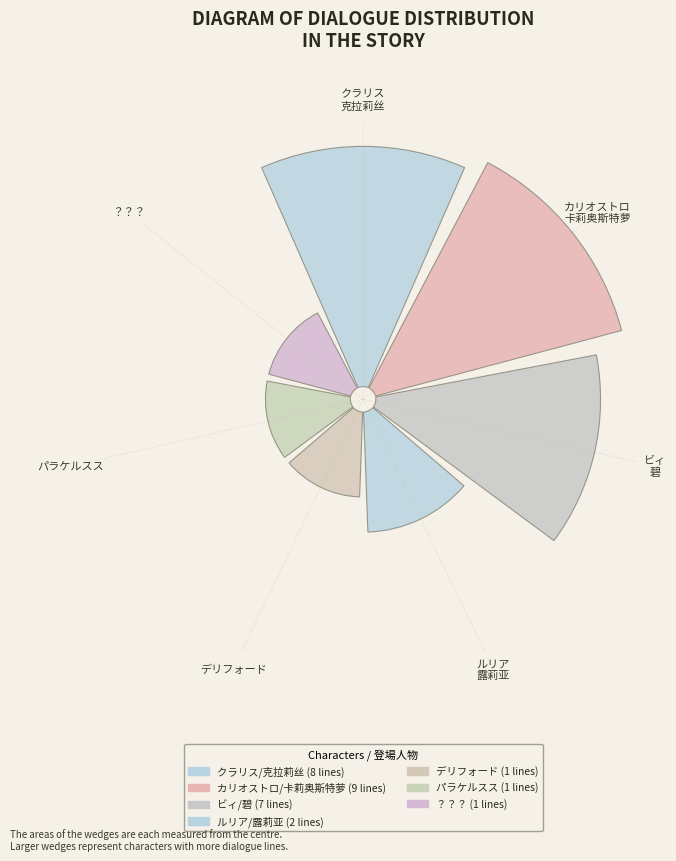

Approximately how many times larger is the value at デリフォード compared to ？？？?

1.0